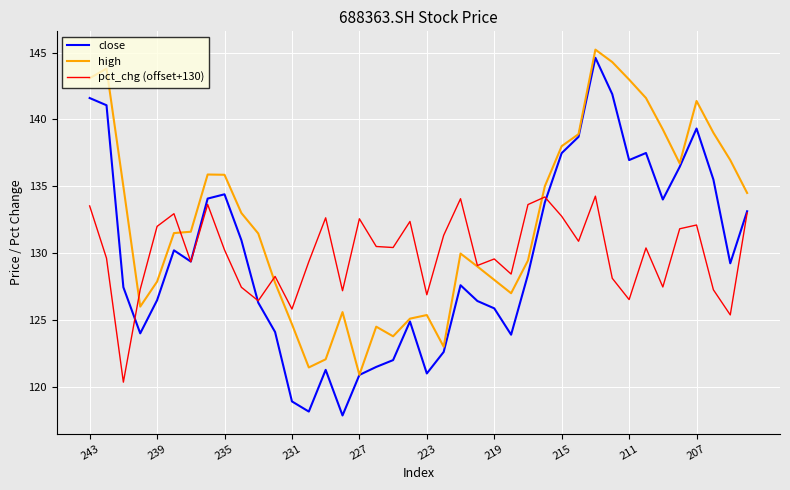

What is the smallest value displayed?

117.9